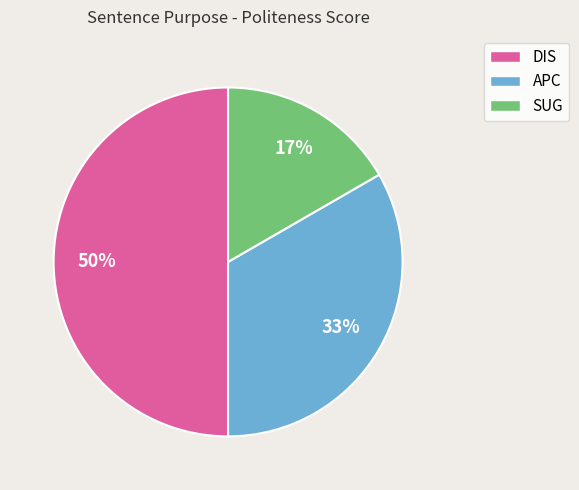

To the nearest percent, what is the combined percentage of DIS and SUG?

67%